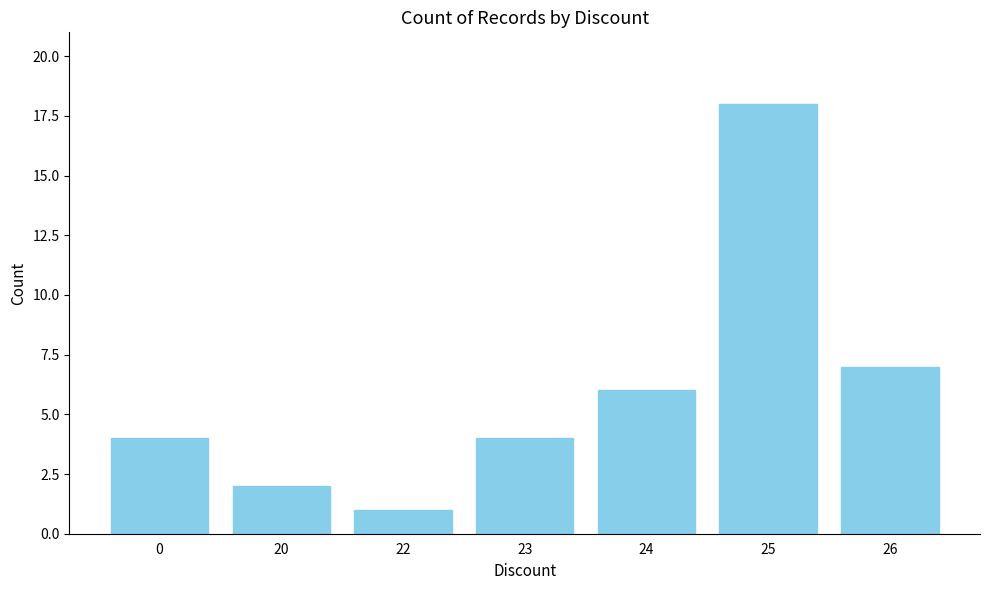

Between 25 and 26, which is larger?

25